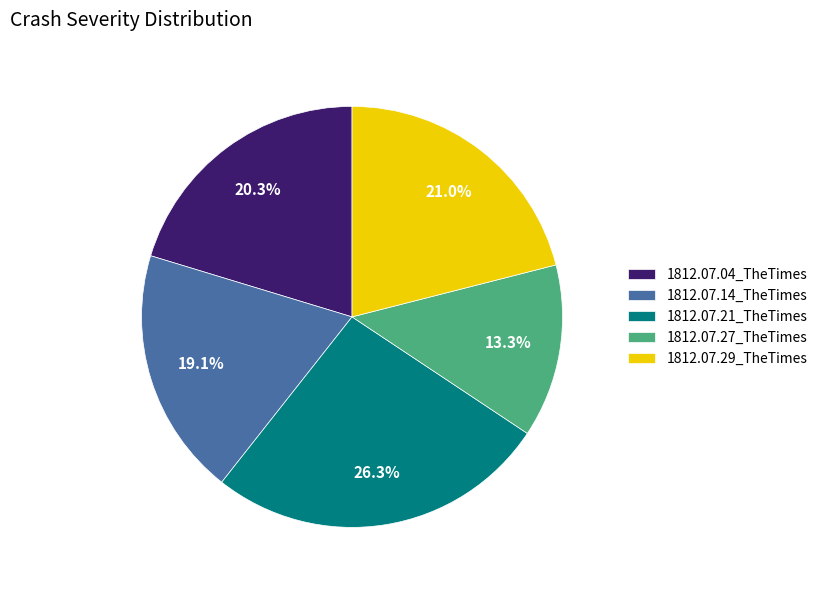

Is 1812.07.21_TheTimes the majority of the pie?

No